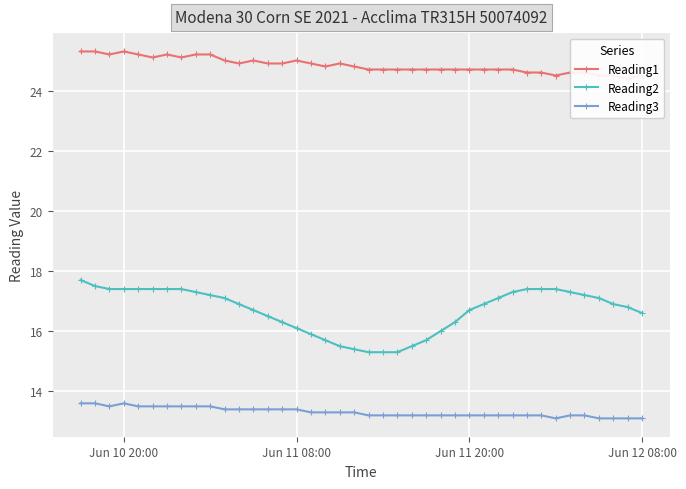

What is the minimum value for Reading2?

15.3